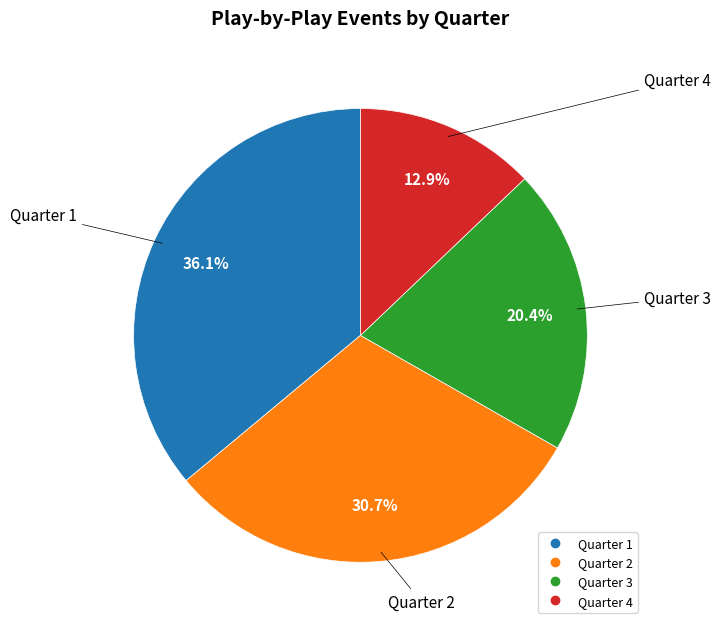

True or false: Quarter 4 accounts for 50% of the total.

False